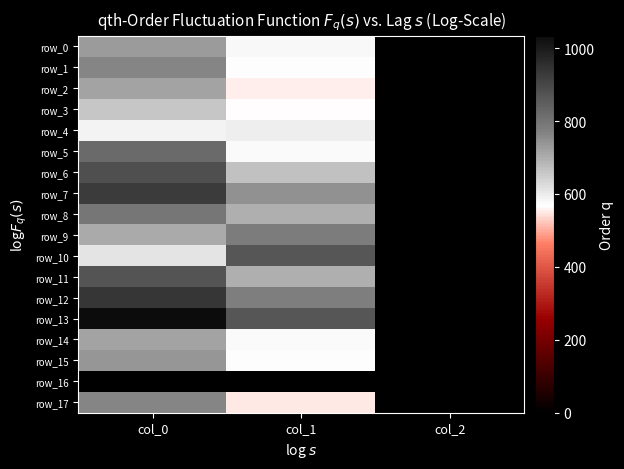

List the labels in order of row_7 value, smallest first.

col_2, col_1, col_0